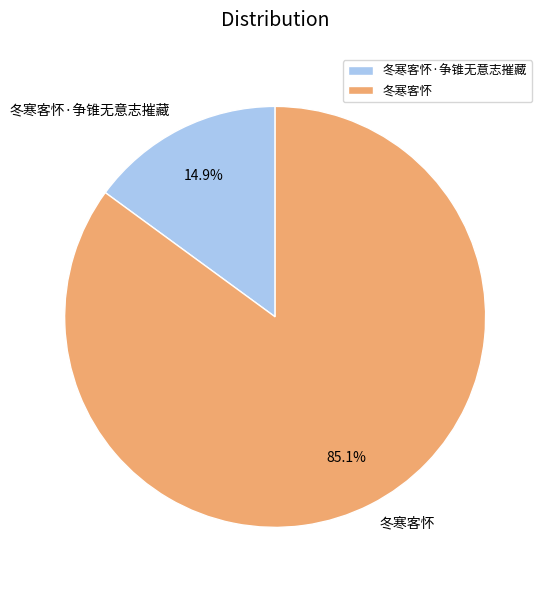

Combined, what portion of the pie is 冬寒客怀·争锥无意志摧藏 and 冬寒客怀?

100.0%